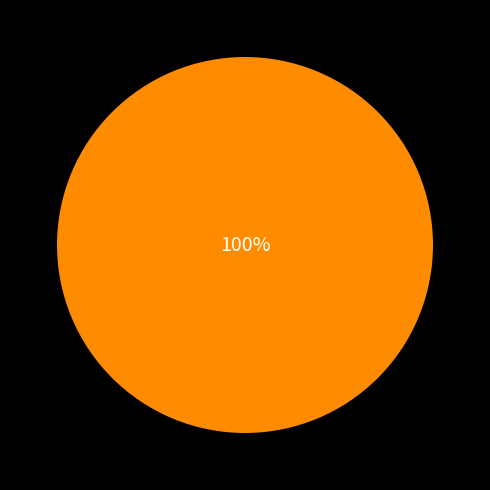

Does any single category account for the majority?

Yes